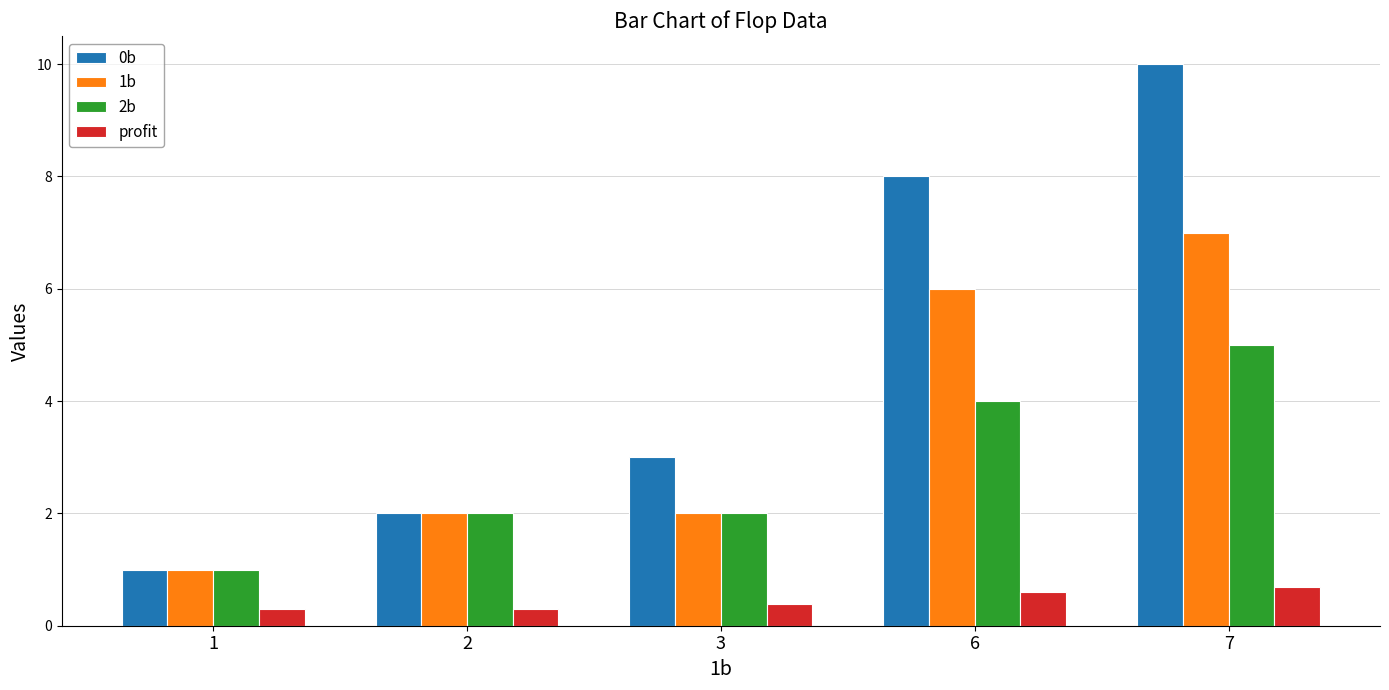

List the series in order of their peak value, lowest first.

profit, 2b, 1b, 0b